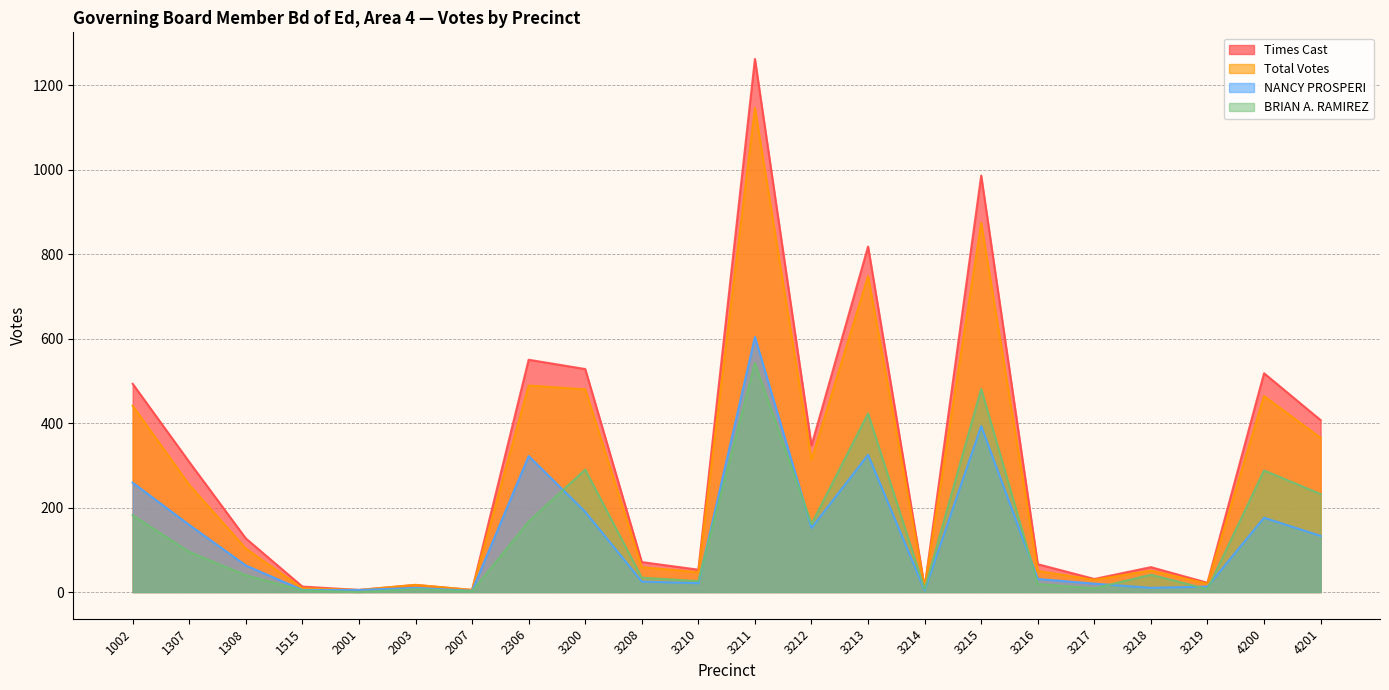

At which category is the sum across all series the highest?

3211